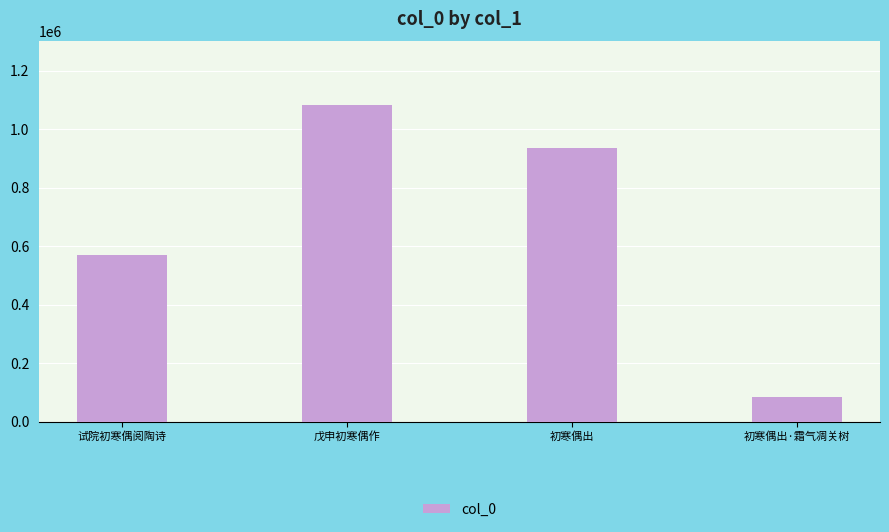

Where does the data first go above 935799?

戊申初寒偶作